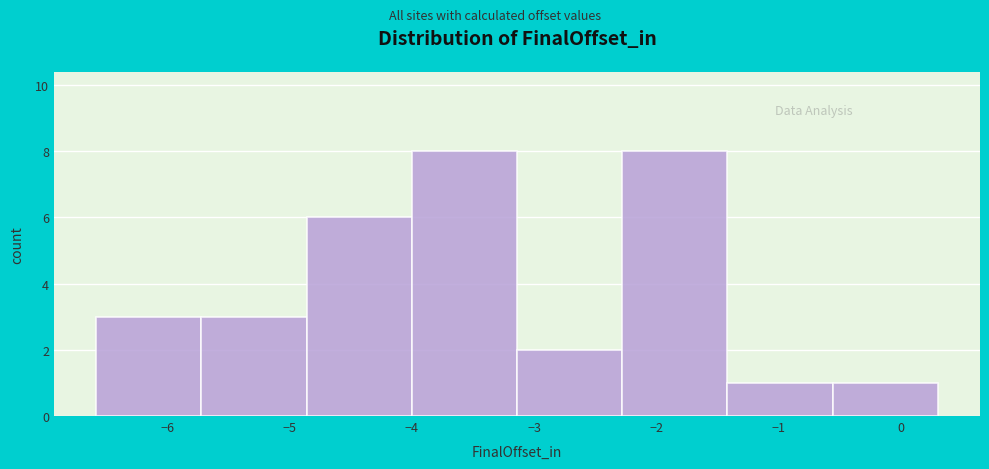

How tall is the bar that spans -3.14 to -2.28 on the x-axis? Neither the bar edges nor the heights are printed on the chart, so give them approximately, as read against the axes.

2